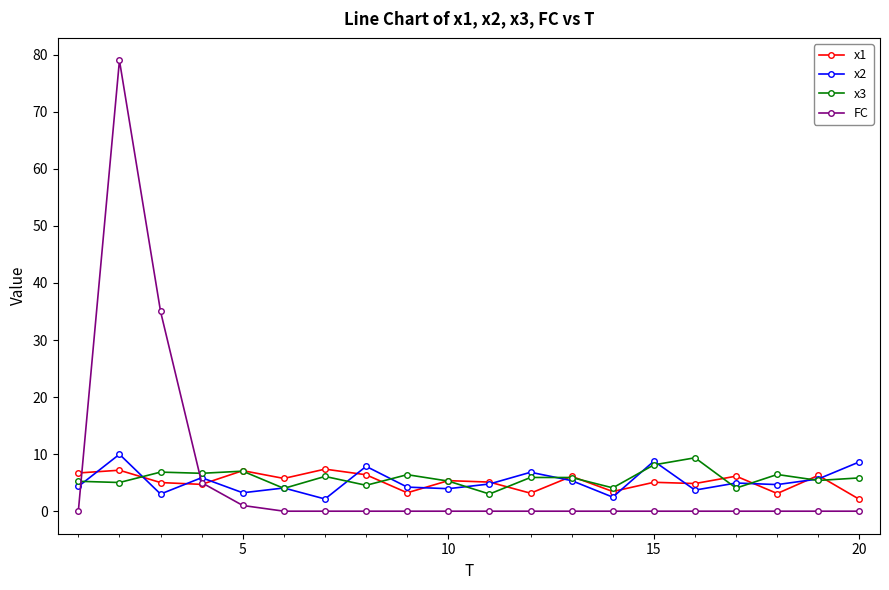

What is the greatest value displayed?

79.0